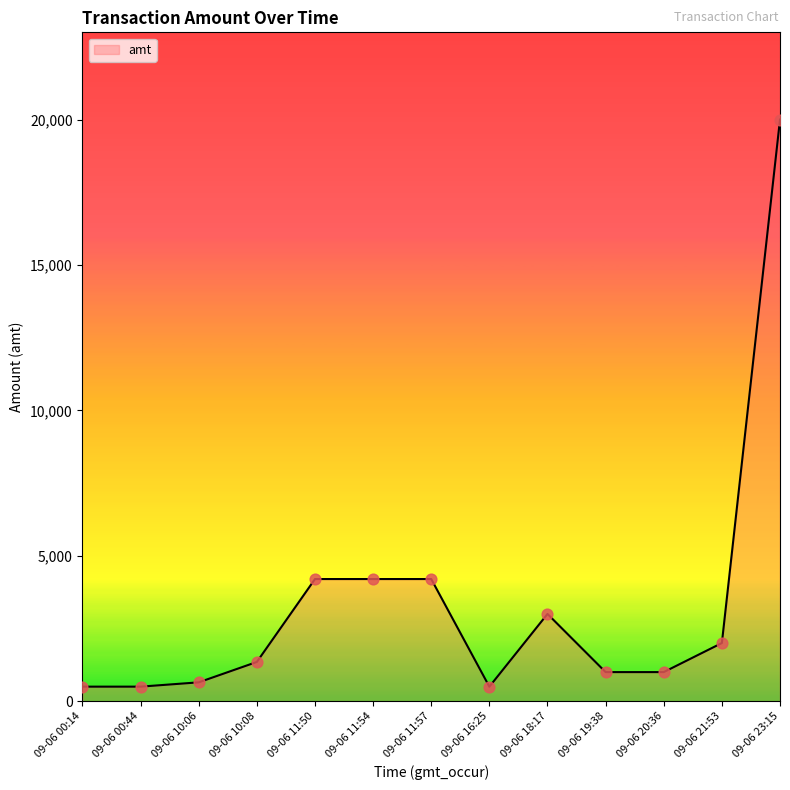

What is the ratio of the value at 09-06 21:53 to the value at 09-06 00:44?

4.0